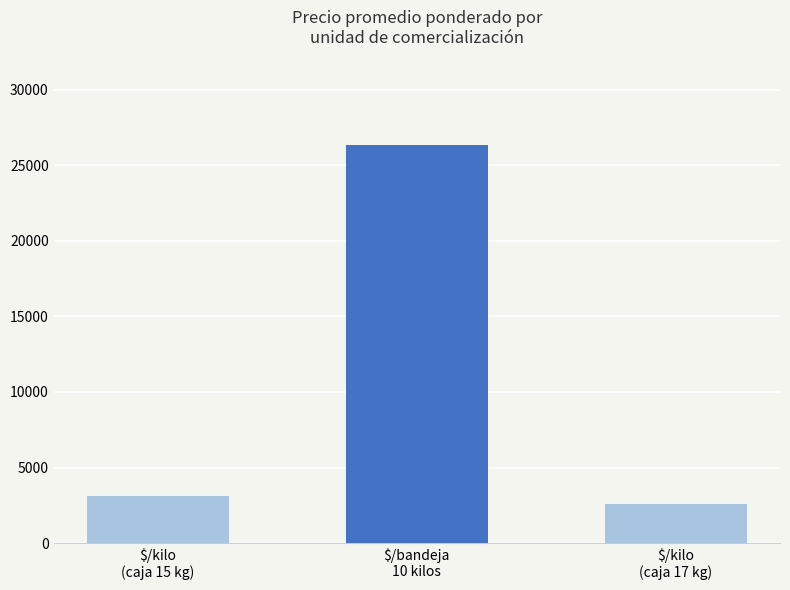

What is the average value?

10646